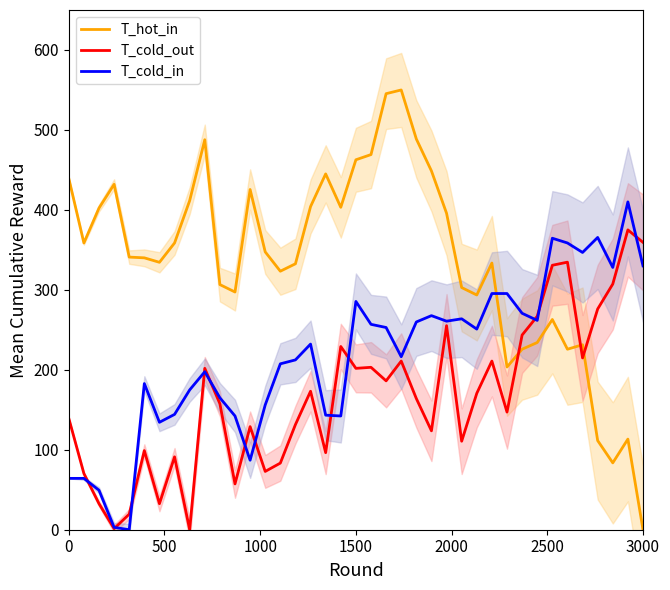

Reading right to left, list all the values displayed in this chart.

T_hot_in: 0.0	113.3	83.6	111.5	231.3	225.8	262.9	234.1	225.8	203.5	333.5	293.6	302.9	395.8	448.7	488.7	550.0	545.4	469.2	462.7	403.2	445.0	404.1	332.6	323.3	347.5	425.5	297.3	306.6	487.8	411.6	358.6	334.5	340.0	341.0	432.0	402.3	358.6	439.4
T_cold_out: 359.4	375.0	307.3	276.0	214.8	334.6	330.7	266.9	243.5	147.1	210.9	170.6	110.7	255.2	123.7	164.1	210.9	186.2	203.1	201.8	229.2	96.4	173.2	131.5	83.3	72.9	128.9	57.3	157.6	201.8	0.0	91.1	32.6	99.0	19.5	1.3	32.6	70.3	139.3
T_cold_in: 330.0	410.0	328.0	365.5	346.8	358.6	364.6	261.8	270.7	295.4	295.4	250.9	263.8	260.8	267.7	259.8	216.4	252.9	256.9	285.5	142.3	143.3	232.2	212.4	207.5	156.1	86.9	142.3	165.0	197.6	174.9	144.2	134.4	182.8	0.0	3.0	49.4	64.2	64.2